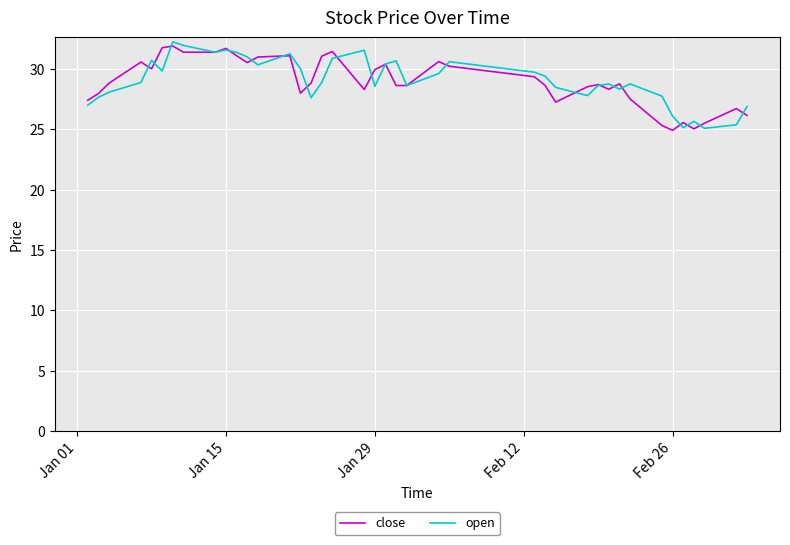

What is the maximum value shown in the chart?

32.2